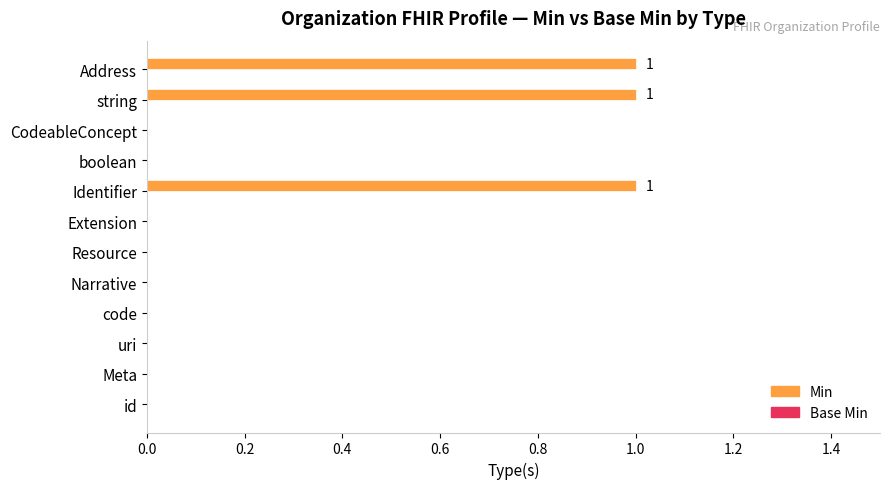

What is the sum of all values?

3